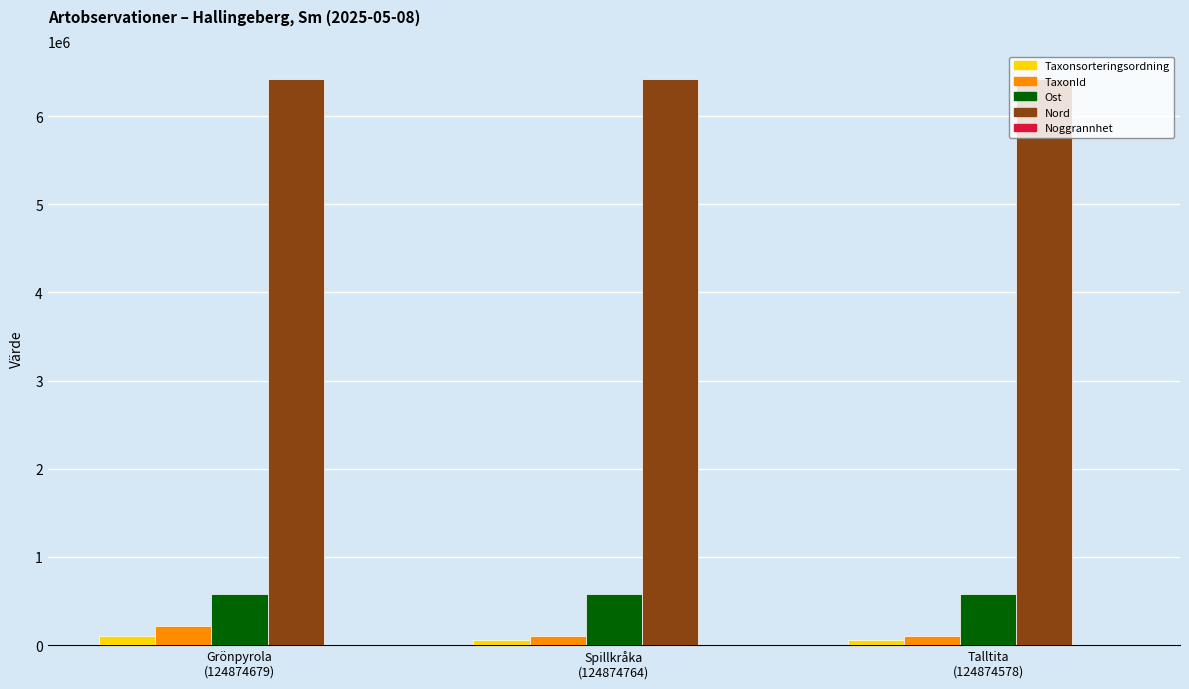

Are the bars grouped side by side (vs. stacked)?

Yes